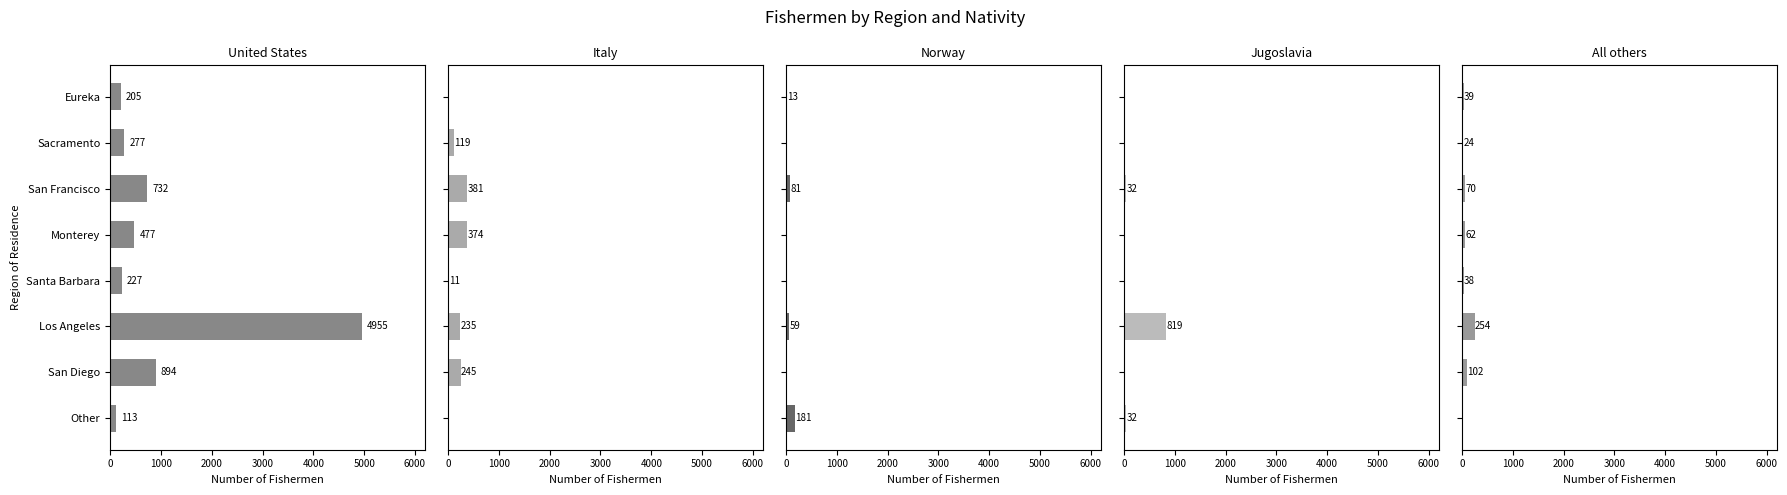

How many values in the United States series are below 477?

4